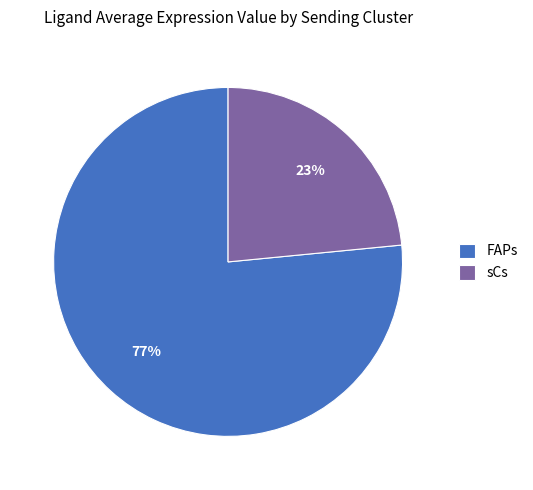

To the nearest percent, what is the combined percentage of sCs and FAPs?

100%